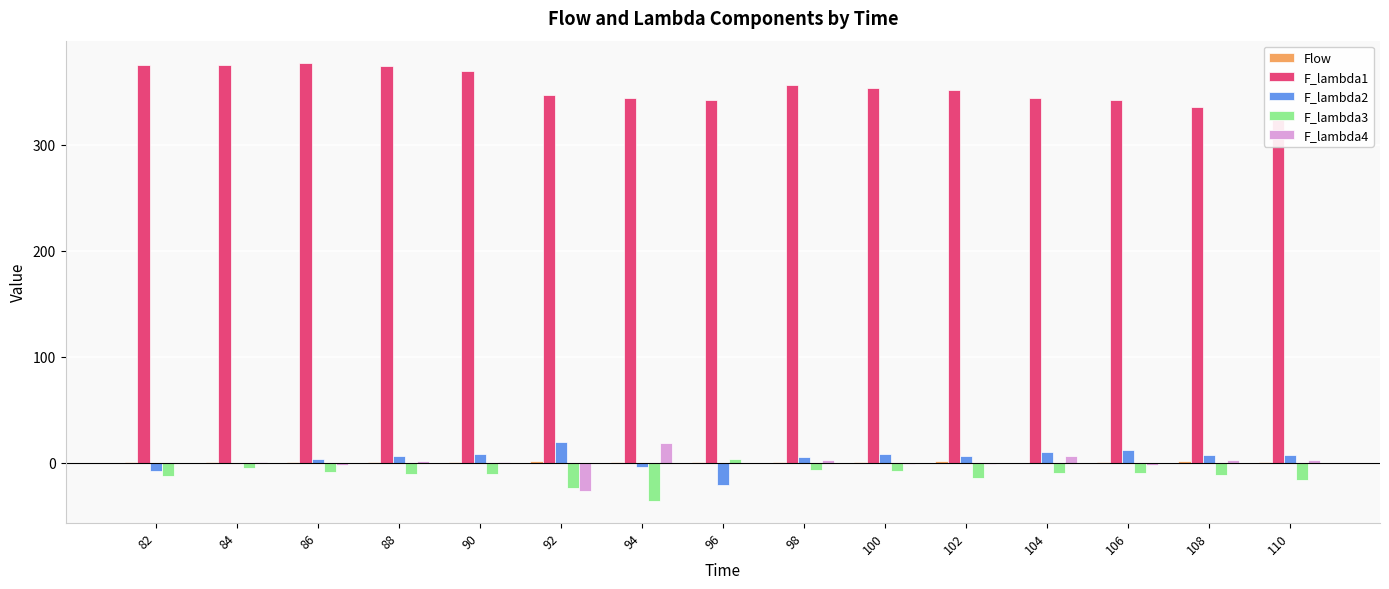

What is the highest value of the F_lambda1 series?

377.3